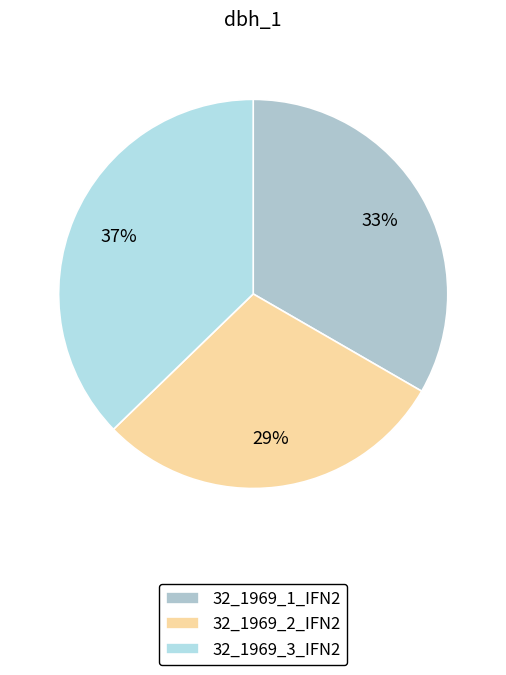

Is it true that 32_1969_2_IFN2 is 29% of the pie?

True